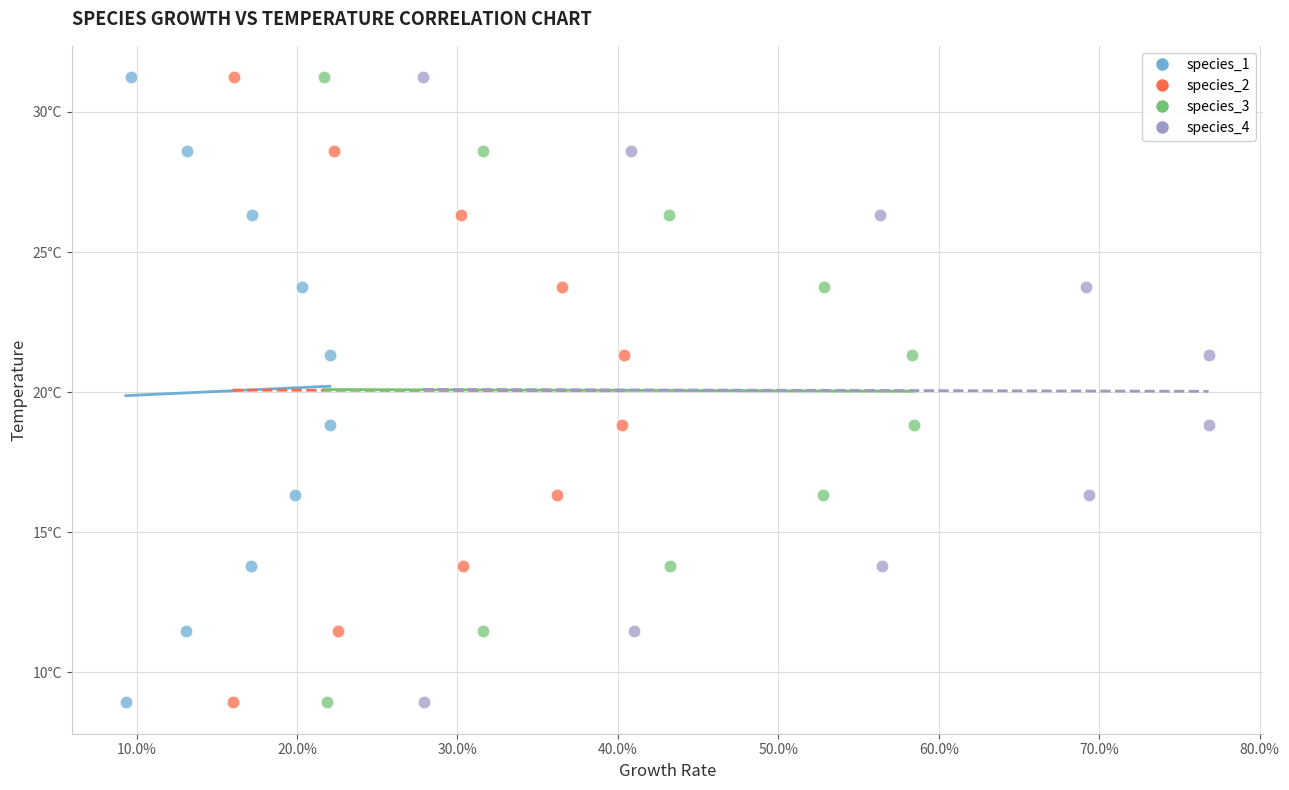

What are all the series names shown in the legend?

species_1, species_2, species_3, species_4